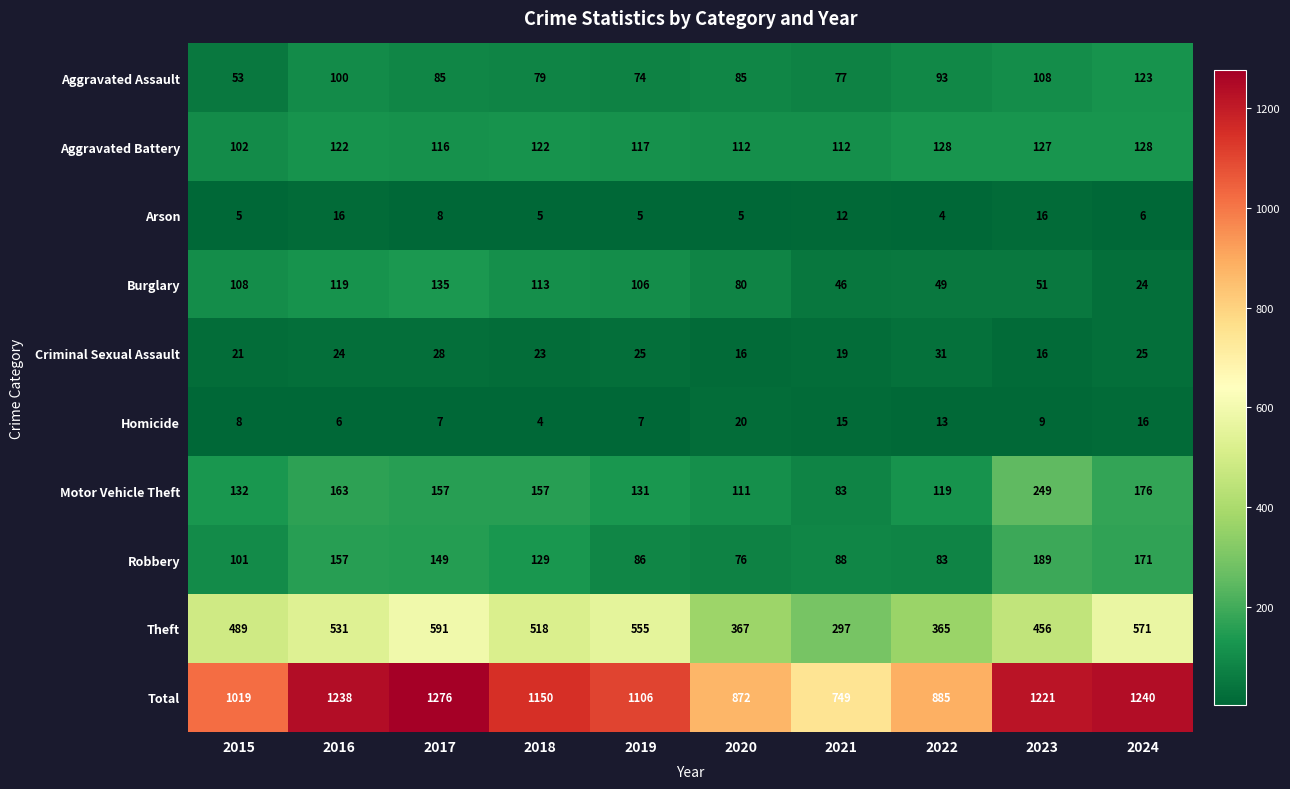

What is the difference between the second highest and second lowest values in the Total series?

368